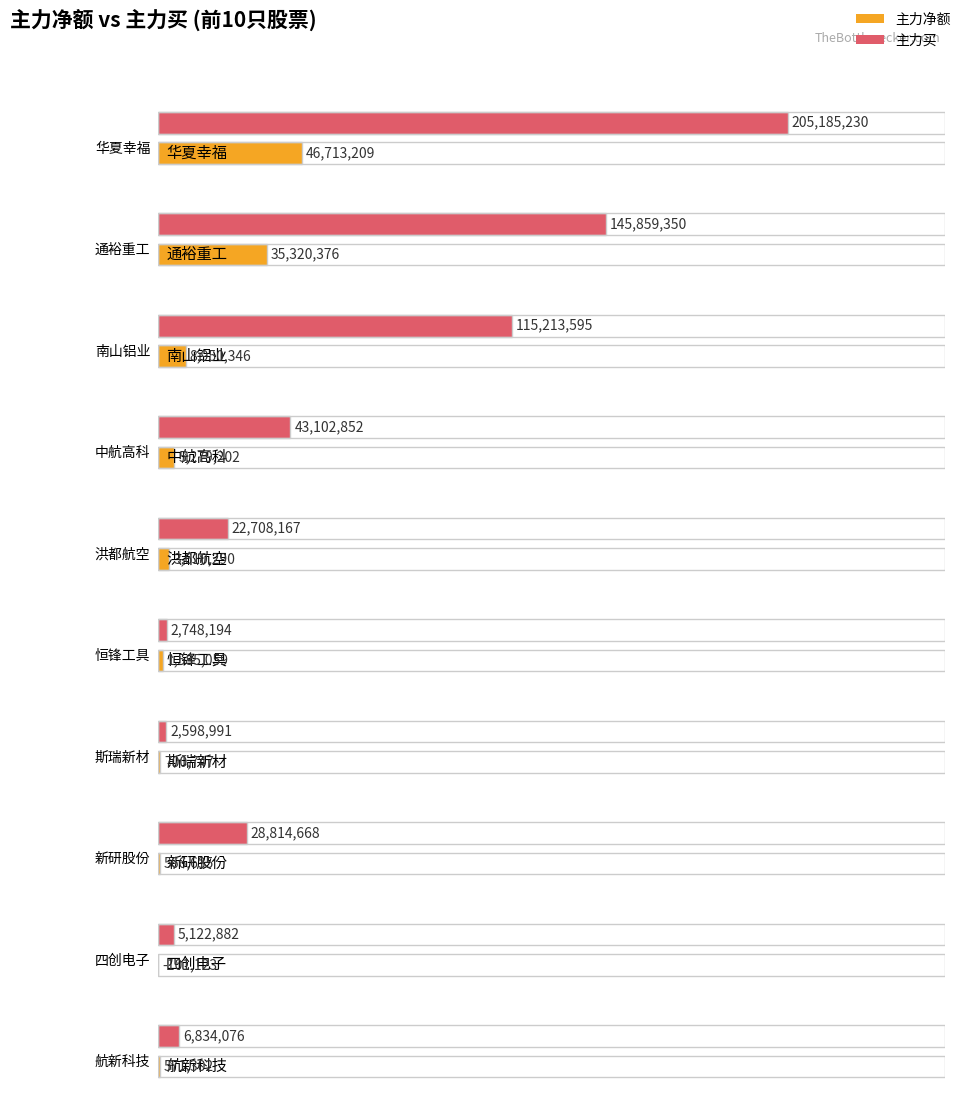

Reading right to left, list all the values displayed in this chart.

主力净额: 571302	-101123	566635	700747	1585059	3610290	5279202	8950346	35320376	46713209
主力买: 6834076	5122882	28814668	2598991	2748194	22708167	43102852	115213595	145859350	205185230